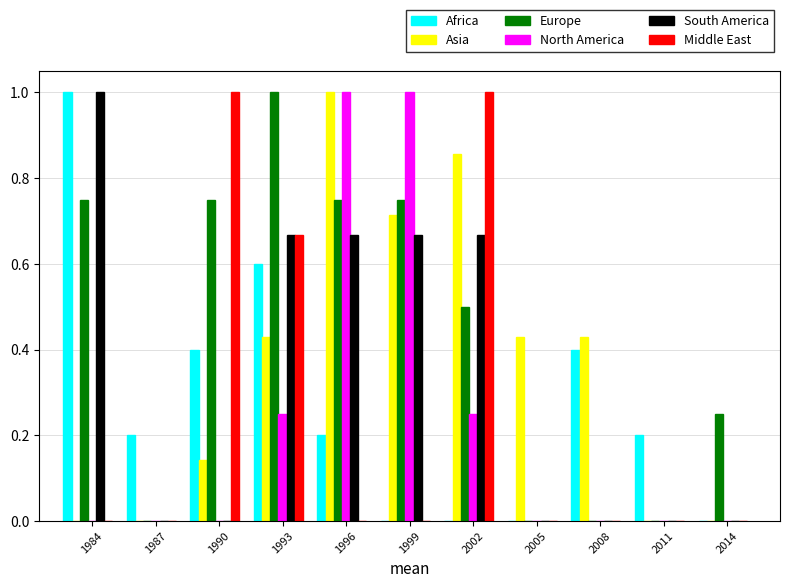

The value of Europe at 1984 is 1.2. True or false?

False